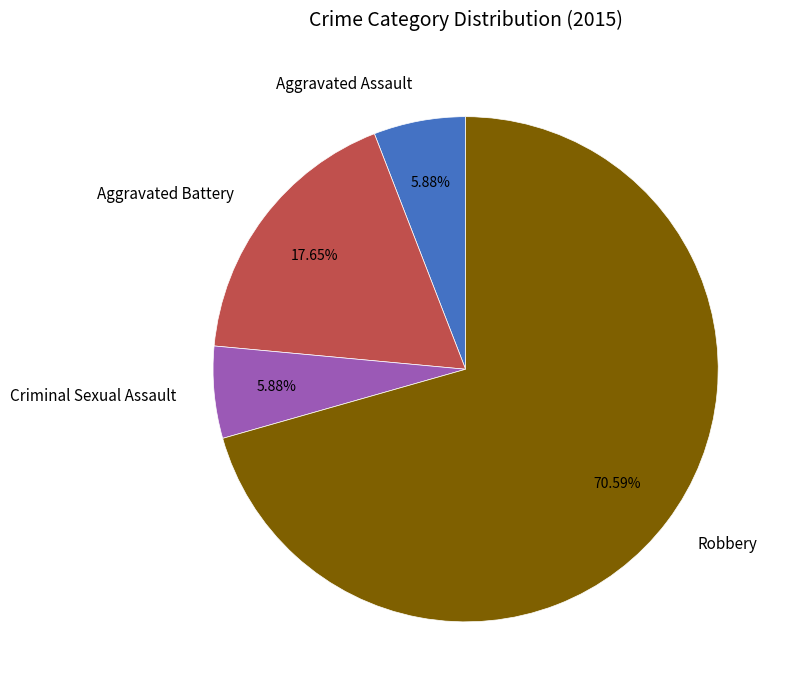

Combined, what portion of the pie is Criminal Sexual Assault and Aggravated Assault?

11.8%